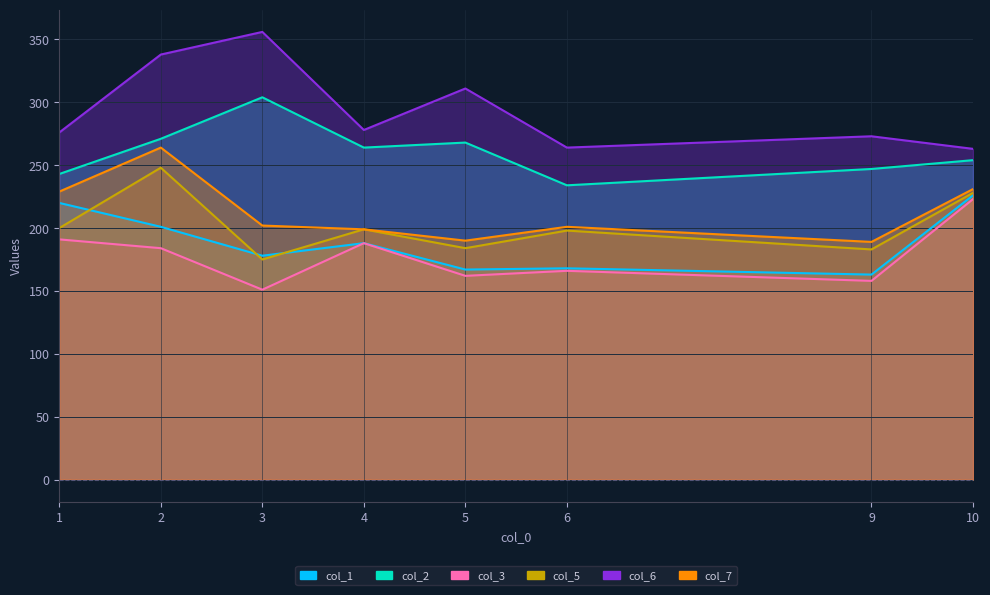

Which has a higher value, 10 or 5?

10